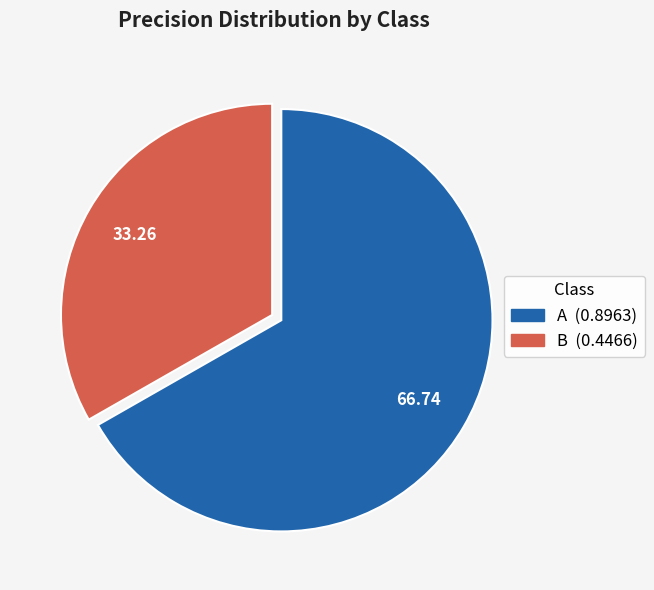

Which slice represents more than half of the pie?

A